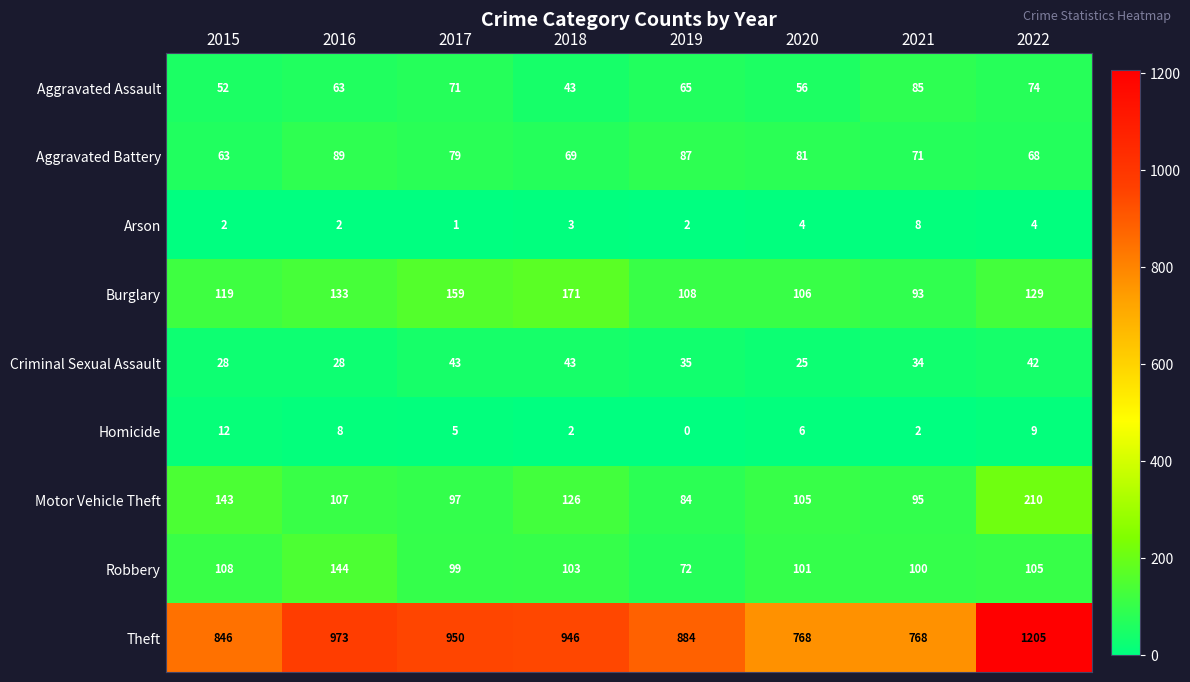

At which label is Aggravated Battery closest to 76?

2017